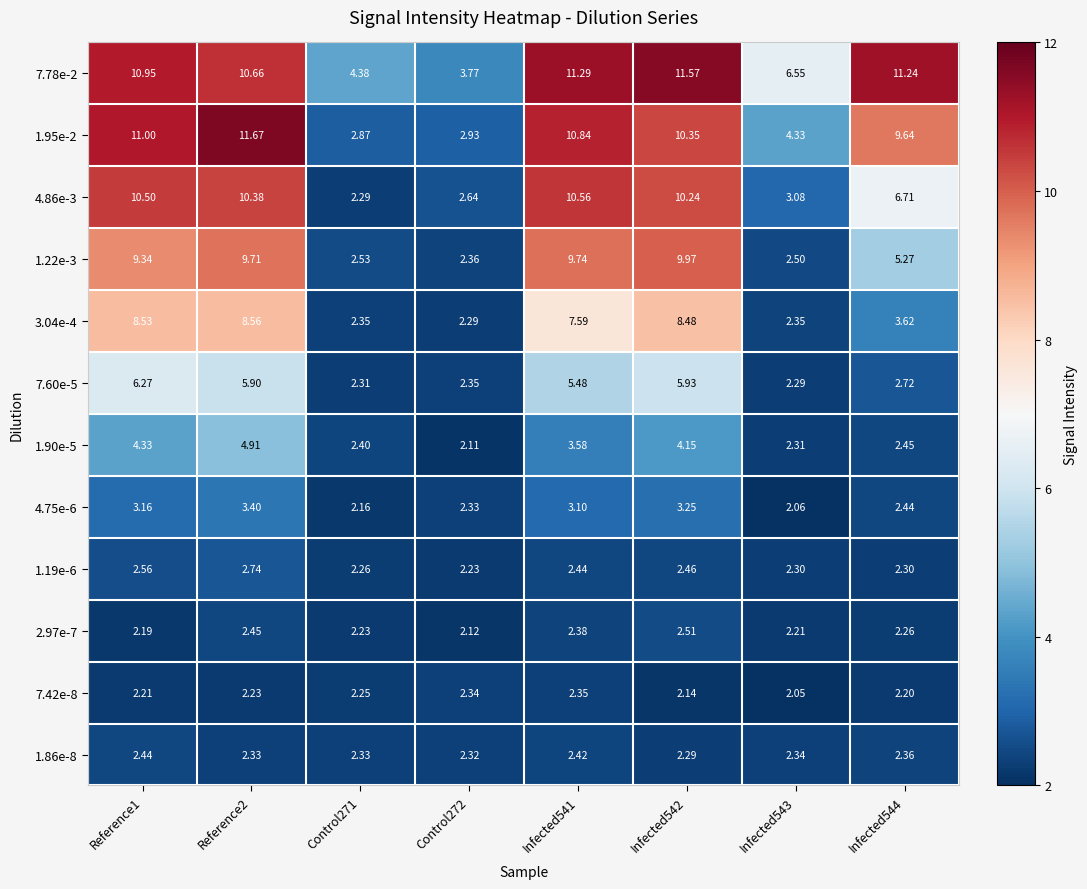

Is the value of 2.97e-7 at Control272 greater than the value of 1.19e-6 at Reference1?

No